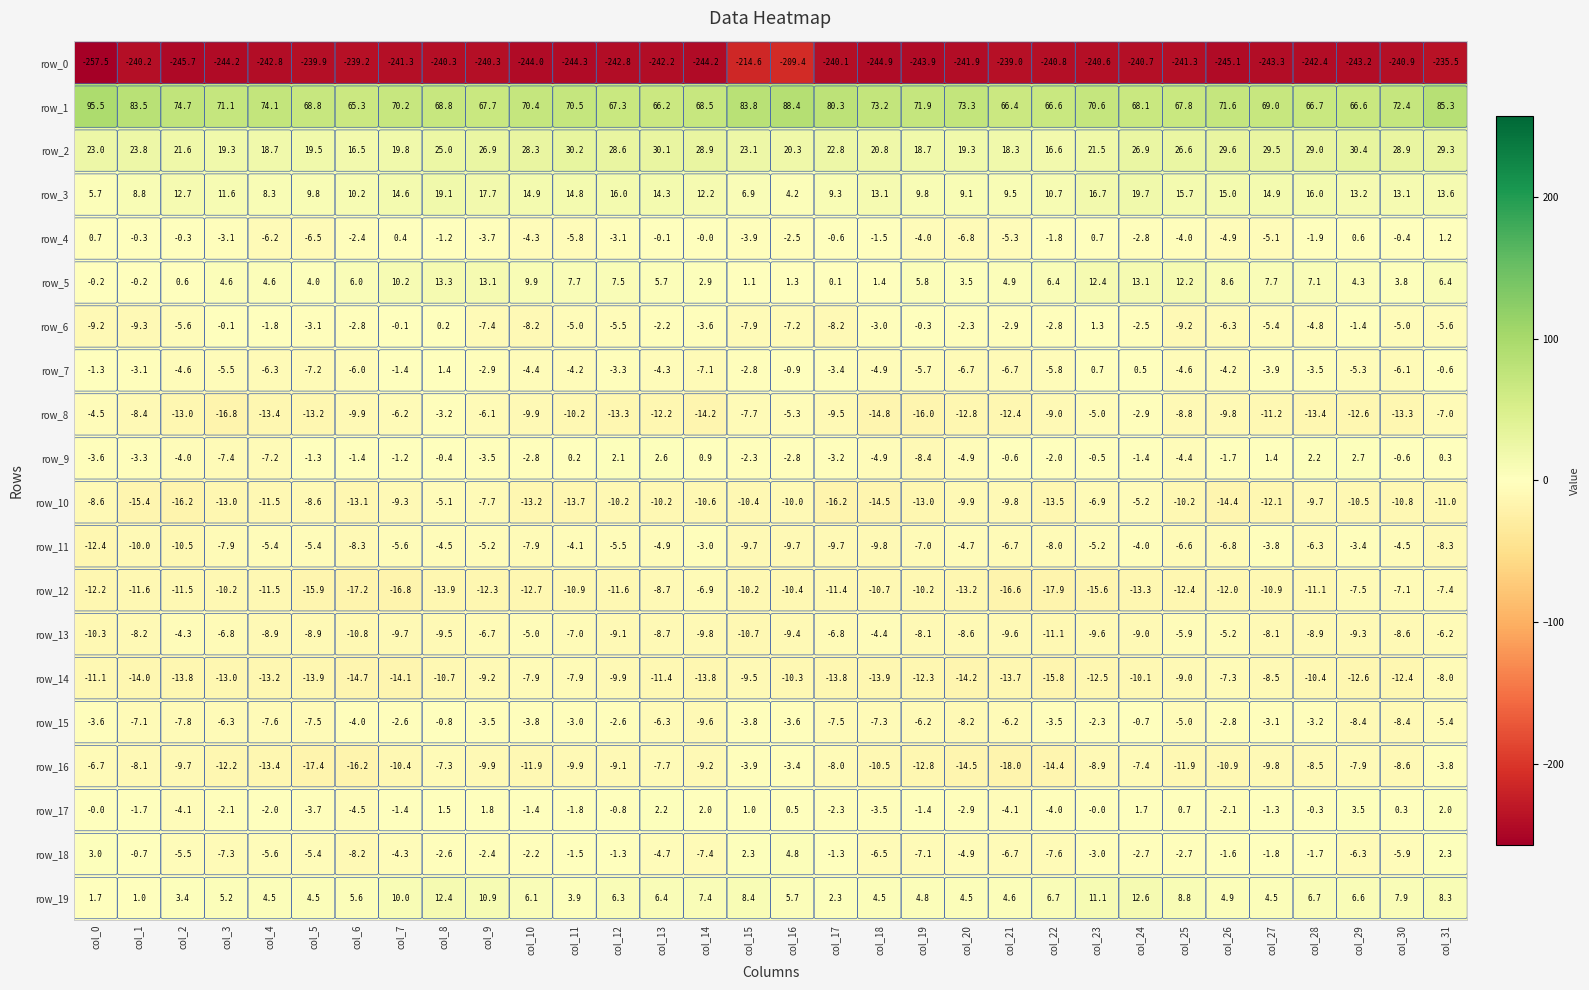

At which category is the sum across all series the highest?

col_31